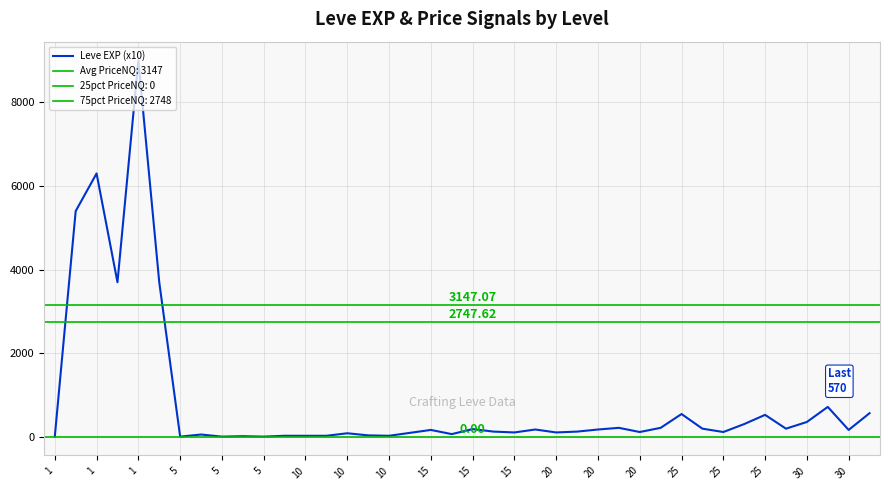

Where is the first local maximum?

1